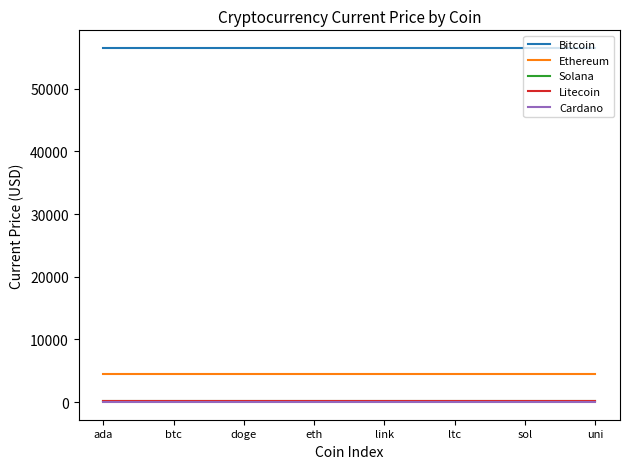

The value of Bitcoin at link is 31401.7. True or false?

False